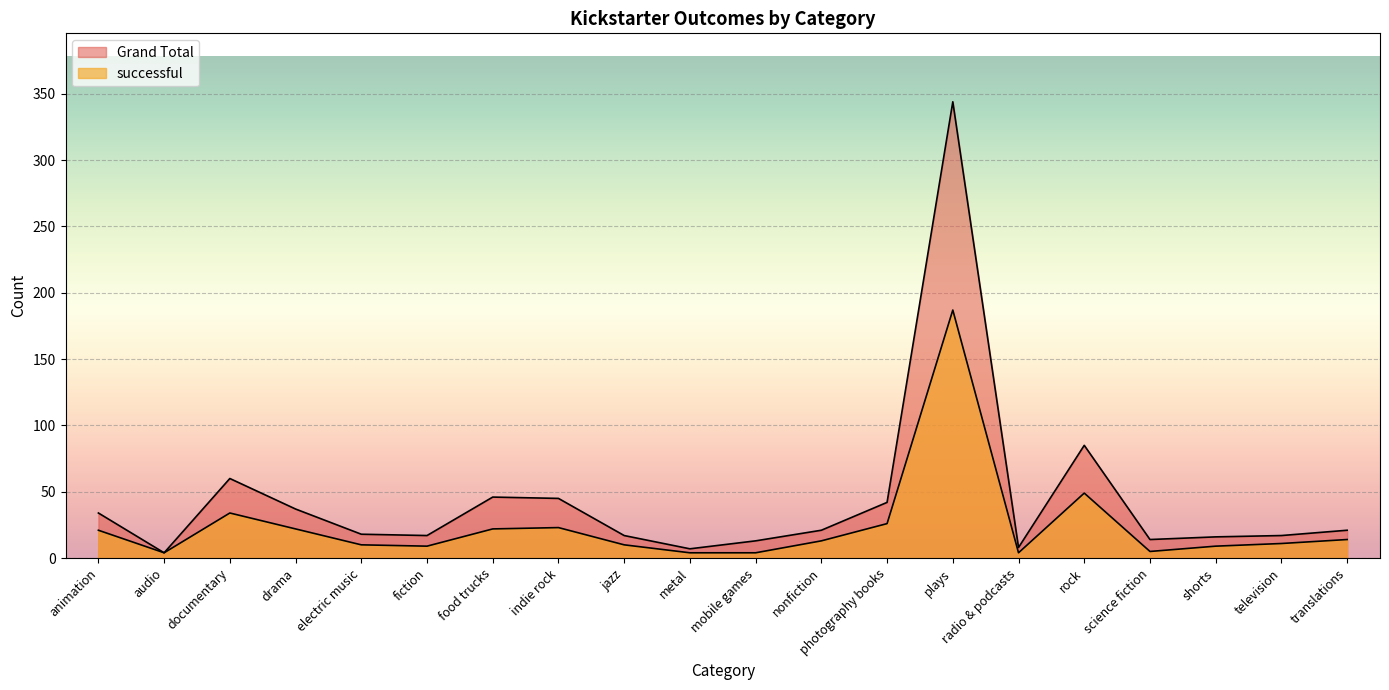

Is it true that Grand Total equals 61 at indie rock?

False